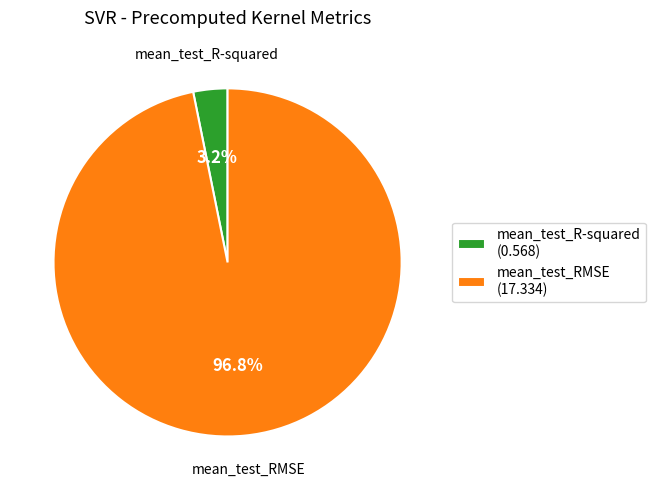

Which slice represents more than half of the pie?

mean_test_RMSE